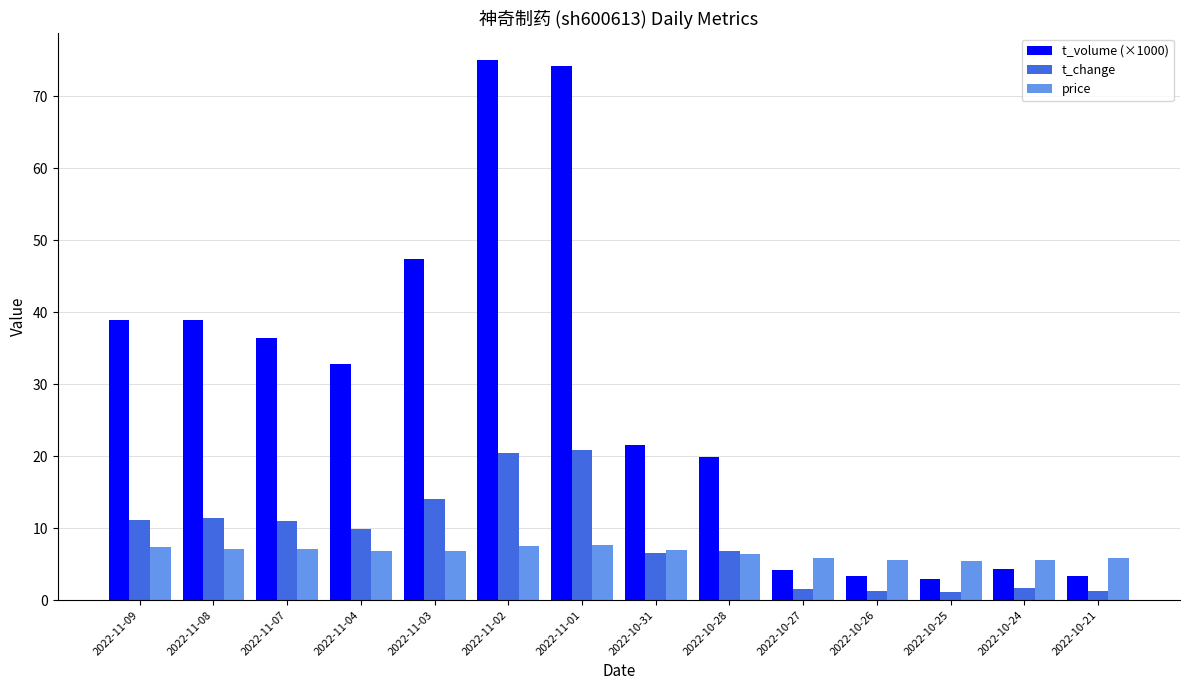

What is the difference between the highest and lowest values at 2022-10-21?

4.6